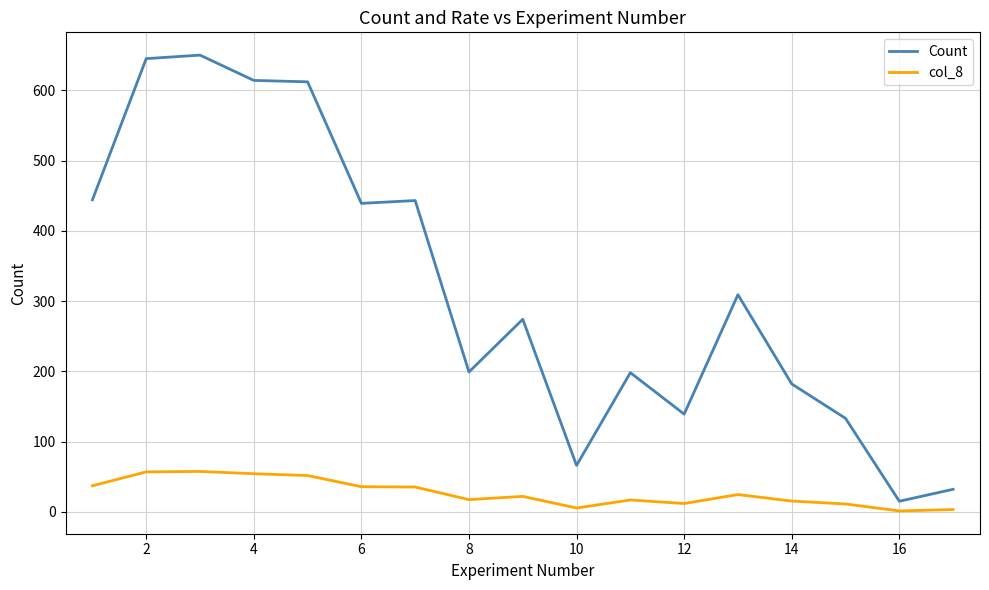

Rank the series by their average value, from lowest to highest.

col_8, Count